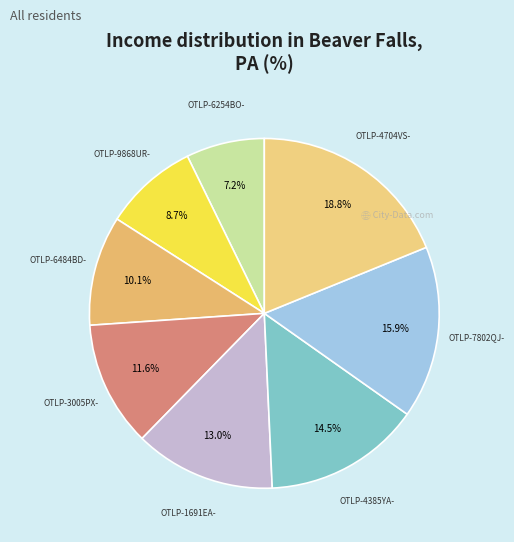

Count the number of slices in the pie.

8